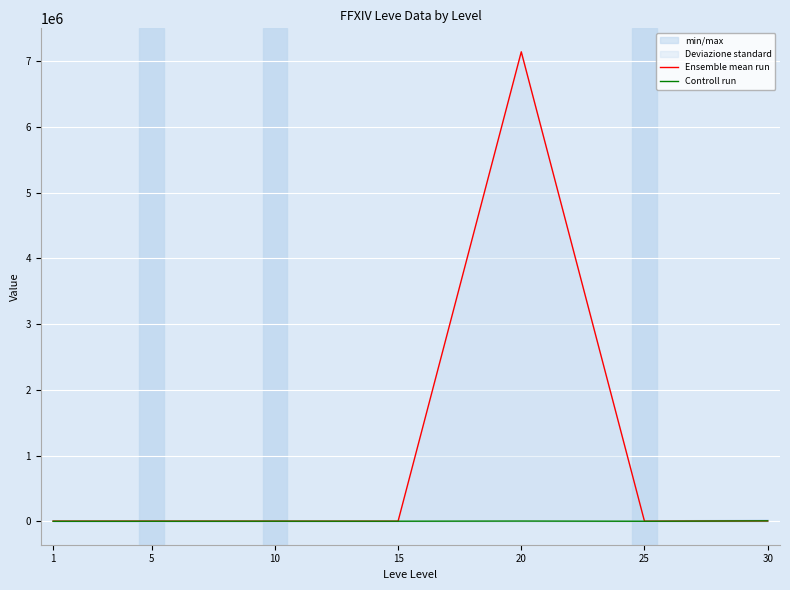

What is the value of the Ensemble mean run point at the 4th from the left?

446